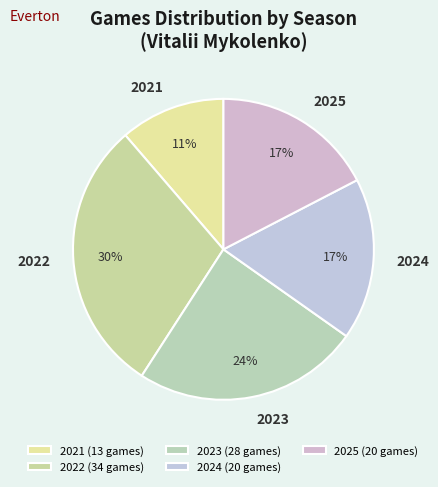

Combined, do 2025 and 2024 account for over 50%?

No